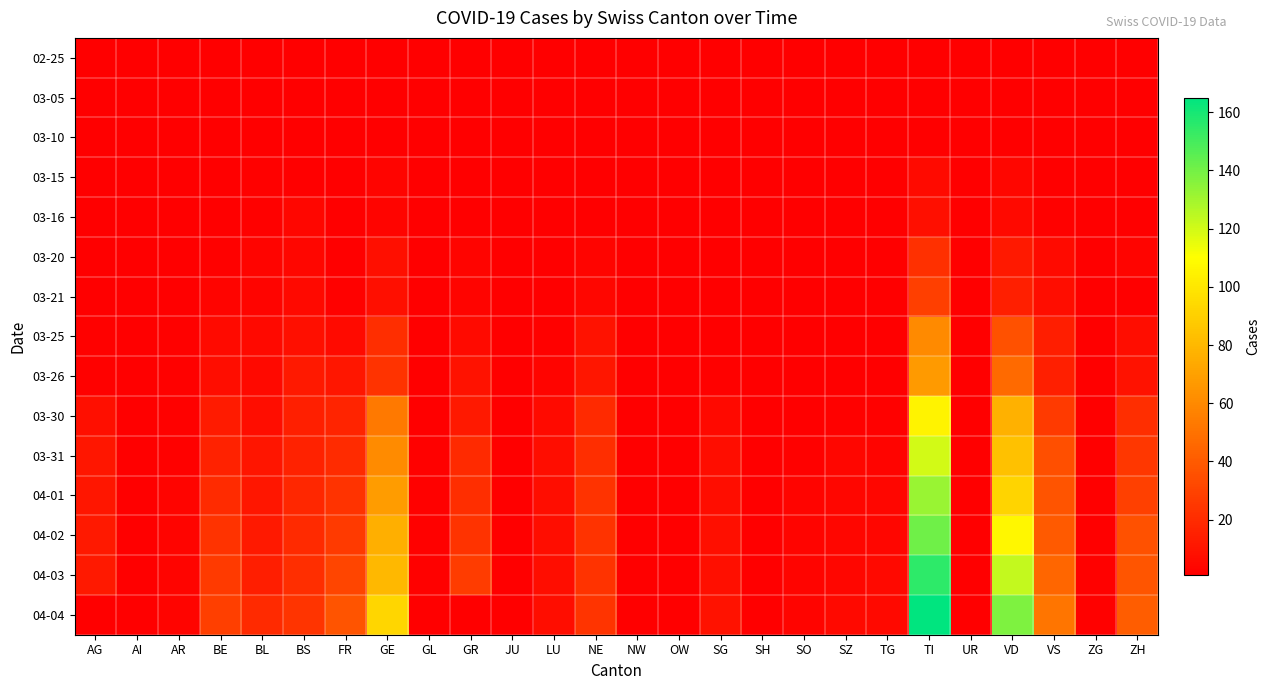

Which label corresponds to the largest value in the chart?

TI